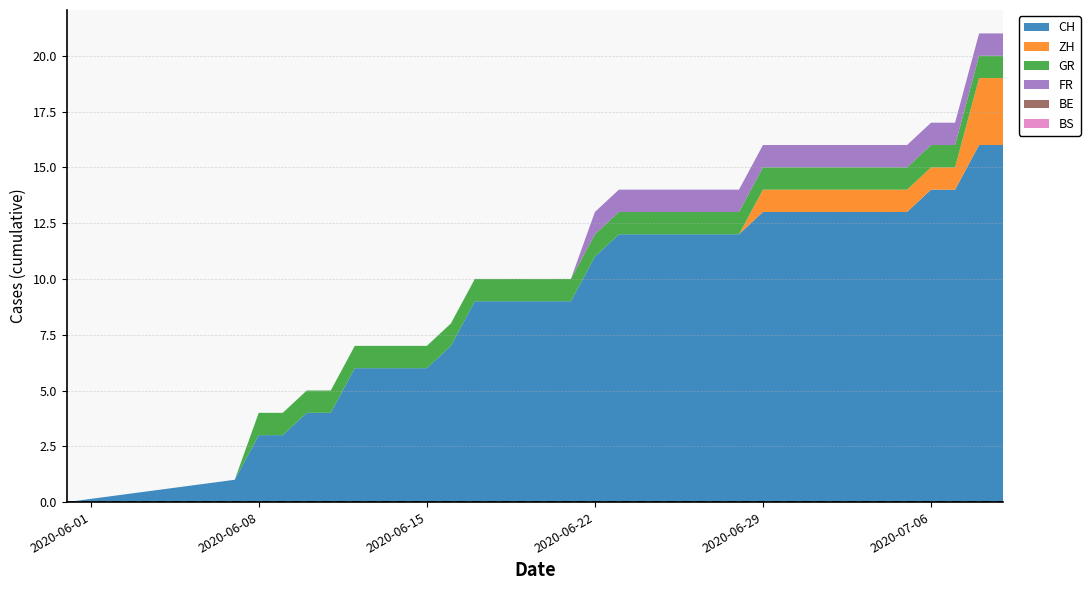

Reading left to right, extract all data points from this chart.

CH: 0=0	1=1	2=3	3=3	4=4	5=4	6=6	7=6	8=6	9=6	10=7	11=9	12=9	13=9	14=9	15=9	16=11	17=12	18=12	19=12	20=12	21=12	22=12	23=13	24=13	25=13	26=13	27=13	28=13	29=13	30=14	31=14	32=16	33=16
ZH: 0=0	1=0	2=0	3=0	4=0	5=0	6=0	7=0	8=0	9=0	10=0	11=0	12=0	13=0	14=0	15=0	16=0	17=0	18=0	19=0	20=0	21=0	22=0	23=1	24=1	25=1	26=1	27=1	28=1	29=1	30=1	31=1	32=3	33=3
GR: 0=0	1=0	2=1	3=1	4=1	5=1	6=1	7=1	8=1	9=1	10=1	11=1	12=1	13=1	14=1	15=1	16=1	17=1	18=1	19=1	20=1	21=1	22=1	23=1	24=1	25=1	26=1	27=1	28=1	29=1	30=1	31=1	32=1	33=1
FR: 0=0	1=0	2=0	3=0	4=0	5=0	6=0	7=0	8=0	9=0	10=0	11=0	12=0	13=0	14=0	15=0	16=1	17=1	18=1	19=1	20=1	21=1	22=1	23=1	24=1	25=1	26=1	27=1	28=1	29=1	30=1	31=1	32=1	33=1
BE: 0=0	1=0	2=0	3=0	4=0	5=0	6=0	7=0	8=0	9=0	10=0	11=0	12=0	13=0	14=0	15=0	16=0	17=0	18=0	19=0	20=0	21=0	22=0	23=0	24=0	25=0	26=0	27=0	28=0	29=0	30=0	31=0	32=0	33=0
BS: 0=0	1=0	2=0	3=0	4=0	5=0	6=0	7=0	8=0	9=0	10=0	11=0	12=0	13=0	14=0	15=0	16=0	17=0	18=0	19=0	20=0	21=0	22=0	23=0	24=0	25=0	26=0	27=0	28=0	29=0	30=0	31=0	32=0	33=0